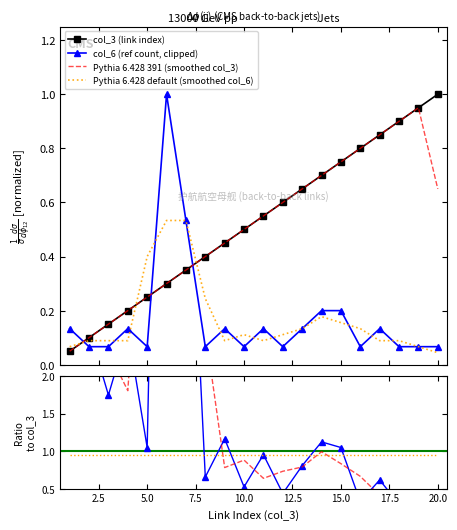

What is the average value of the col_6 (ref count, clipped) series?

0.2